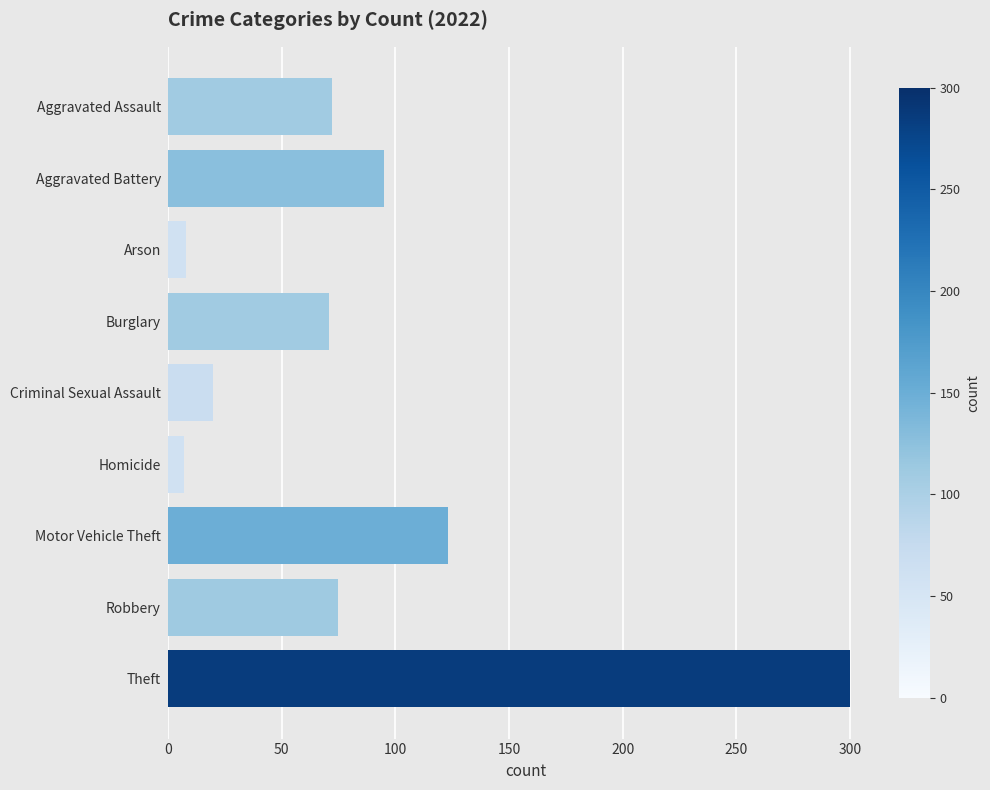

How many bars are there in total?

9